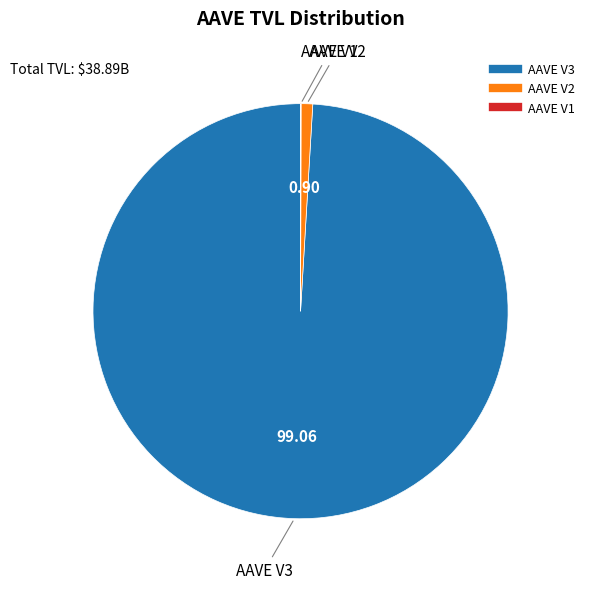

Which category has the biggest portion of the pie?

AAVE V3